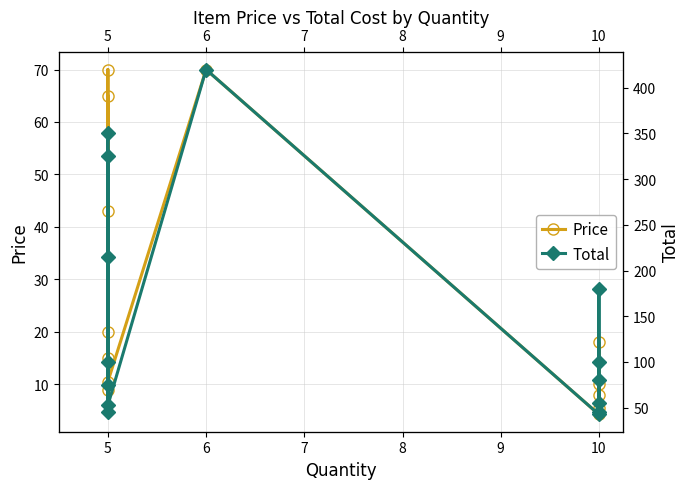

The value of Price at 5 is 43.0. True or false?

True